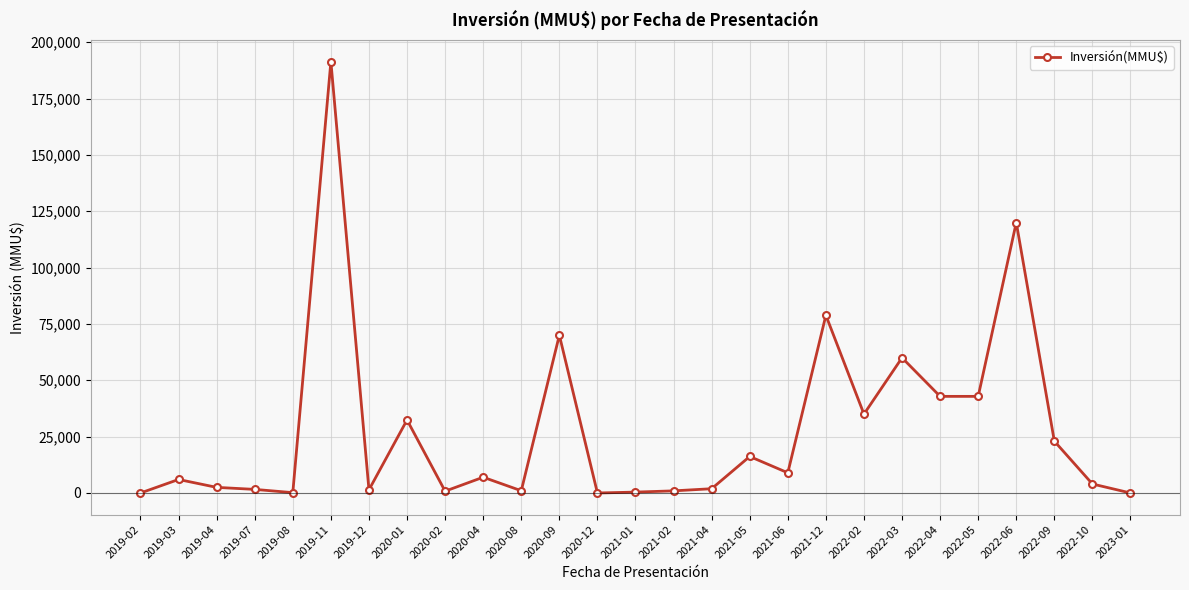

What is the maximum value shown in the chart?

191400